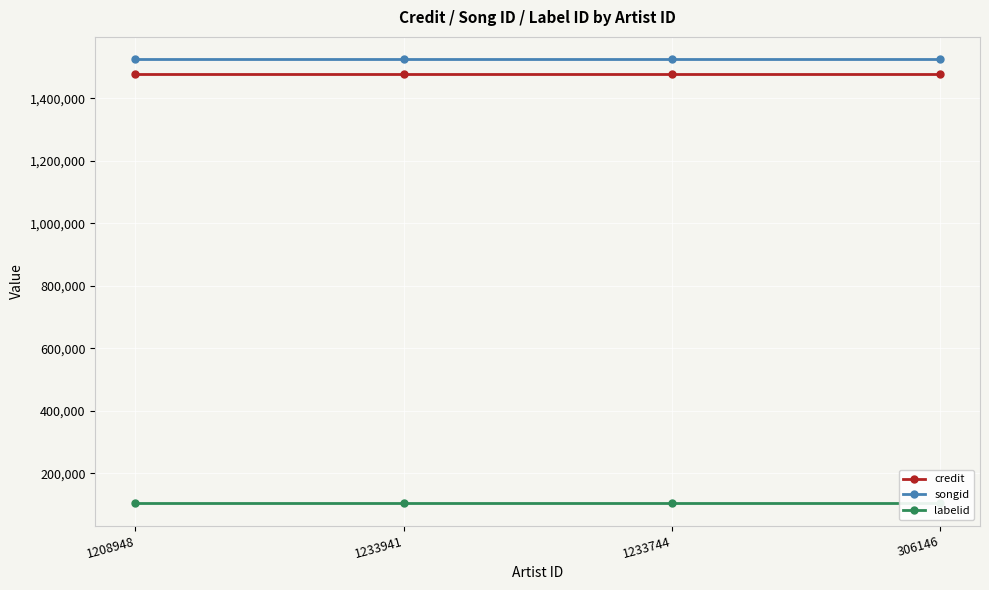

Reading right to left, list all the values displayed in this chart.

credit: 306146=1476960	1233744=1476960	1233941=1476960	1208948=1476960
songid: 306146=1525916	1233744=1525916	1233941=1525916	1208948=1525916
labelid: 306146=103585	1233744=103585	1233941=103585	1208948=103585